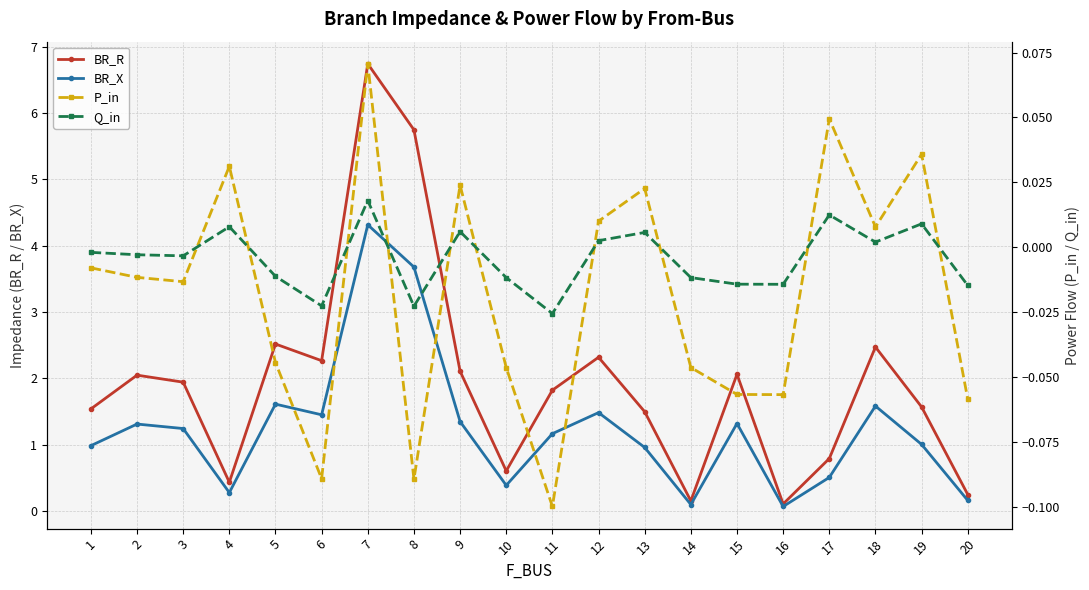

What is the sum of all P_in values?

-0.4